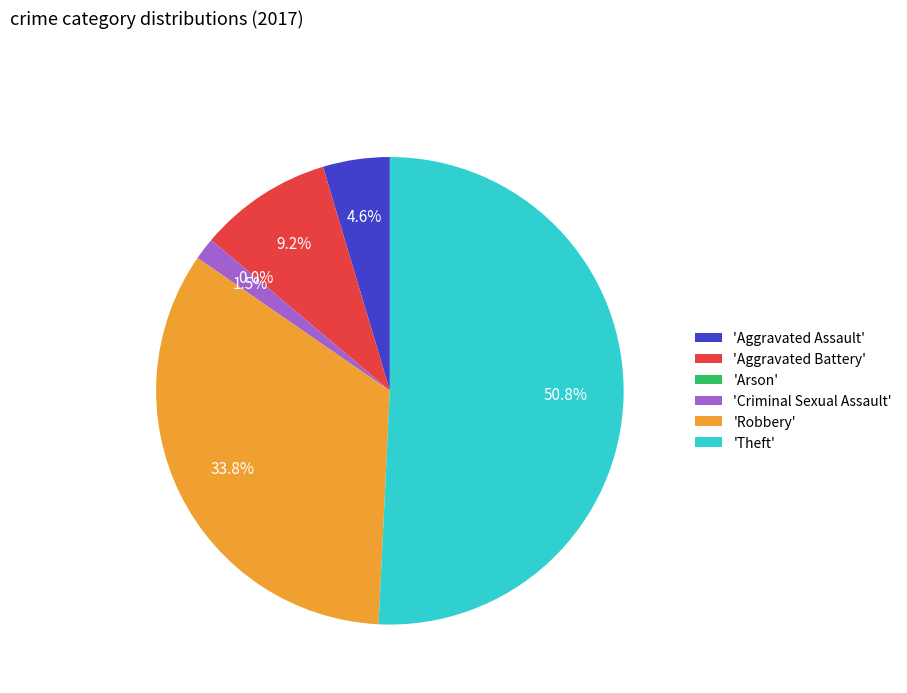

What percentage is the Criminal Sexual Assault slice, to the nearest percent?

2%